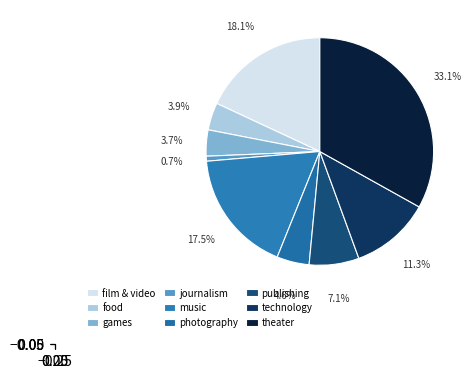

Combined, do technology and games account for over 50%?

No